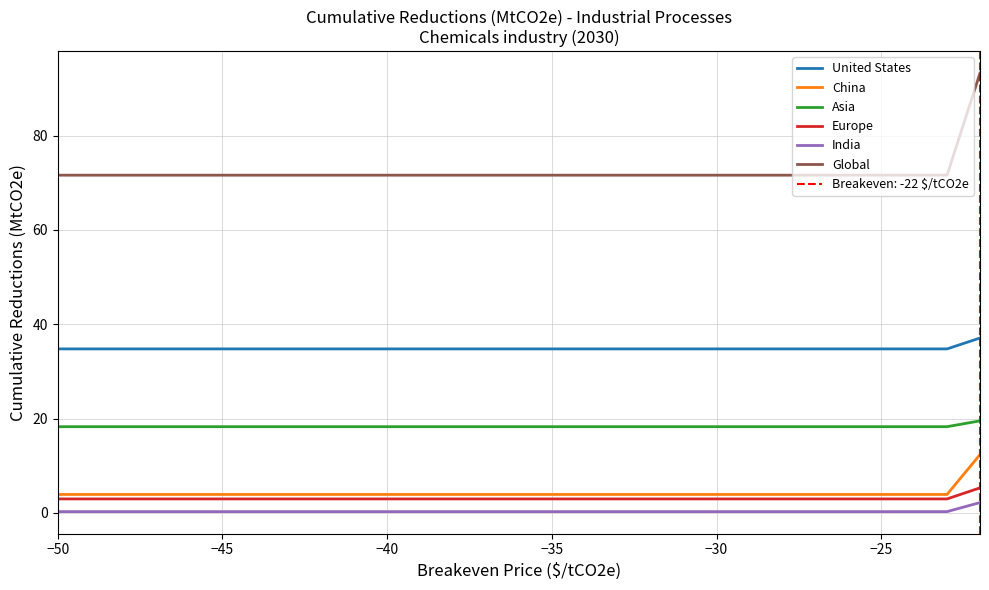

How many lines are shown in the chart?

6